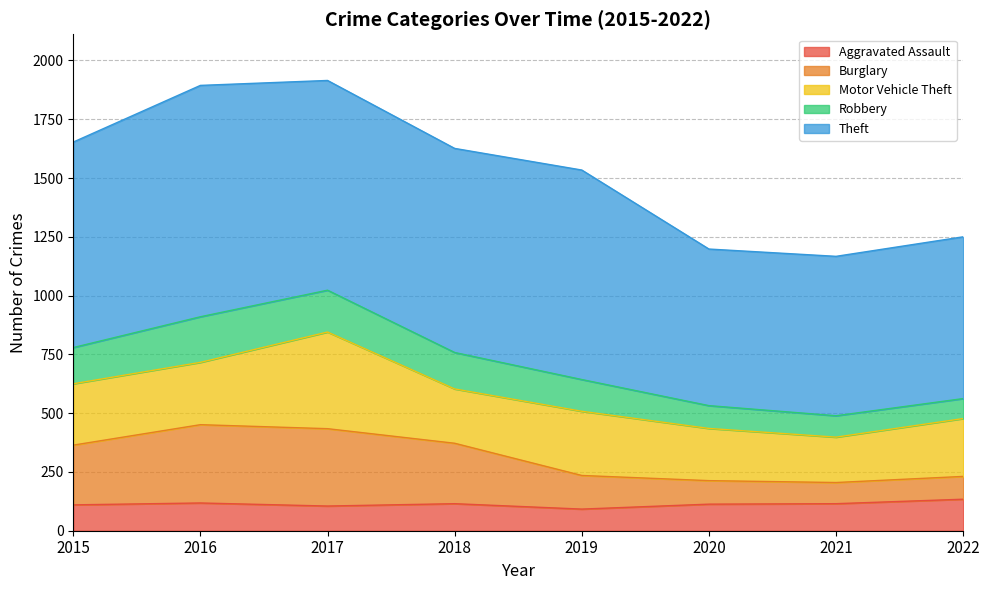

True or false: Aggravated Assault has a value of 190 at 2020.

False